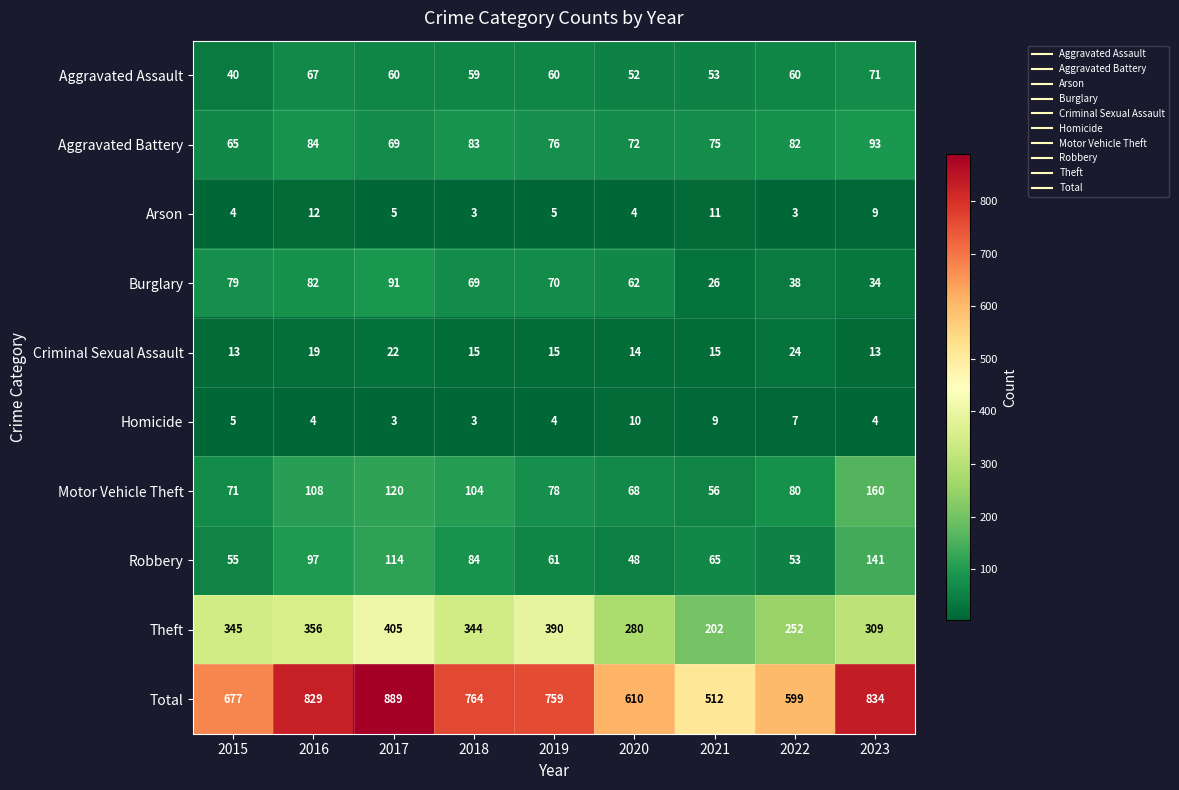

Between 2020 and 2023, which series saw the biggest shift?

Total